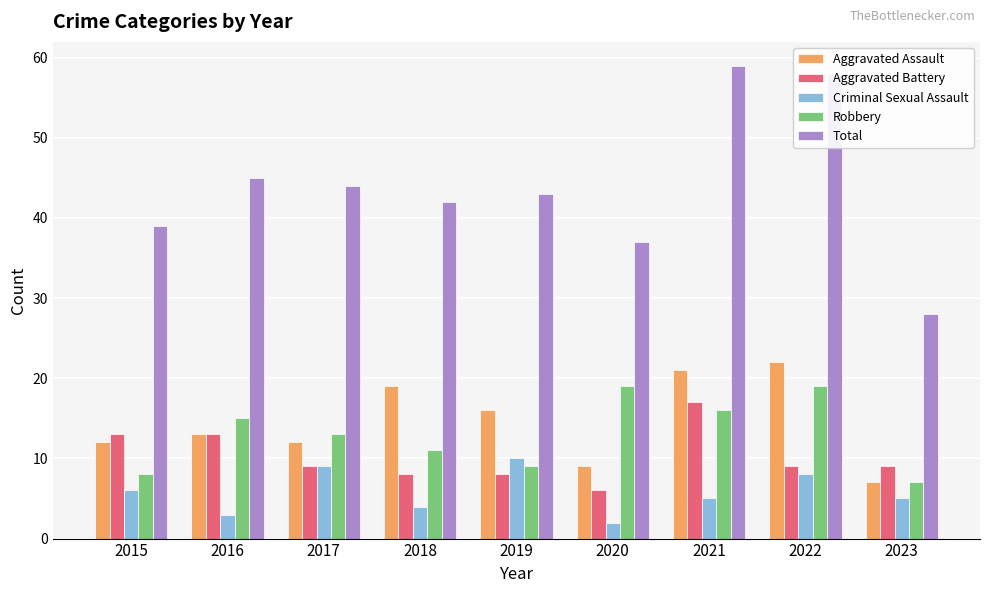

What is the value of the Aggravated Assault bar at the 9th from the left?

7